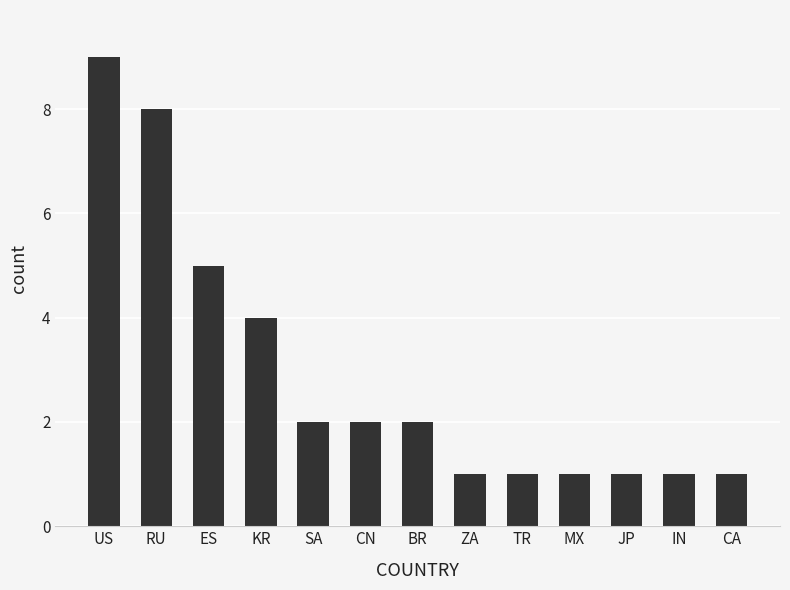

How many values are between 1 and 4?

10